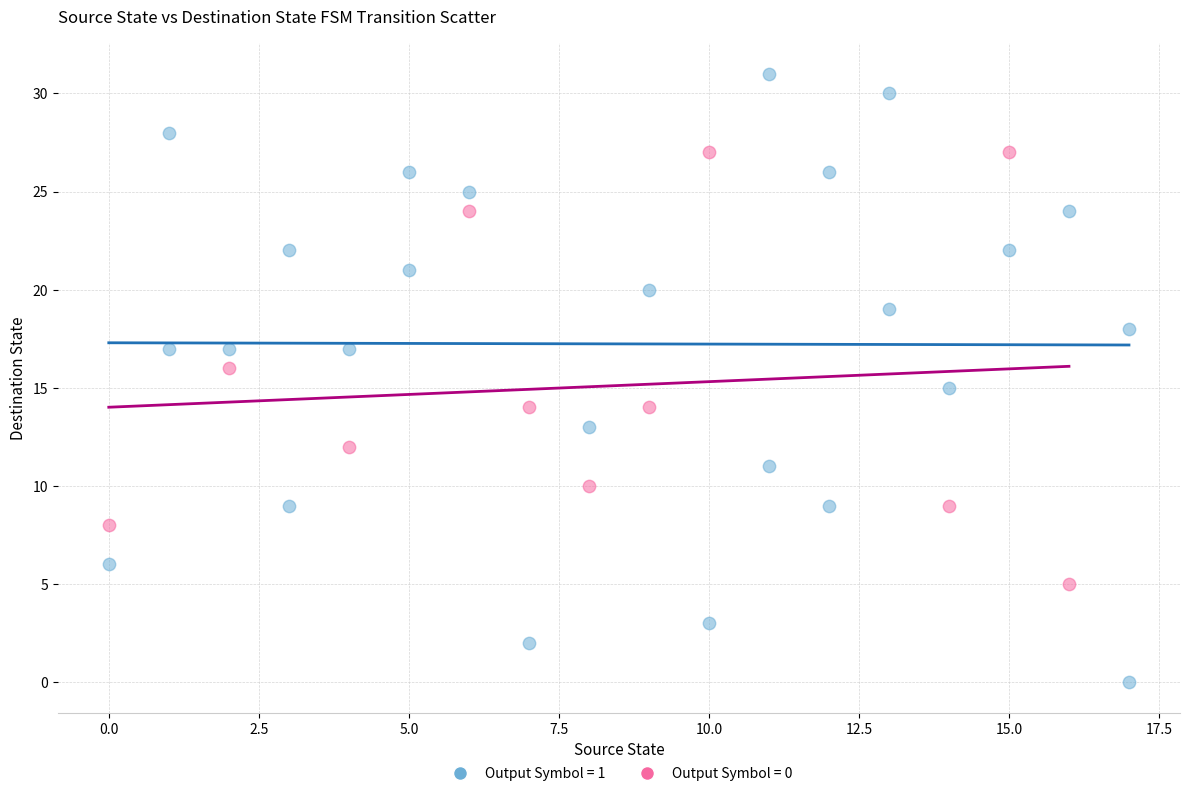

Which series reaches the minimum Y coordinate?

Output Symbol = 1